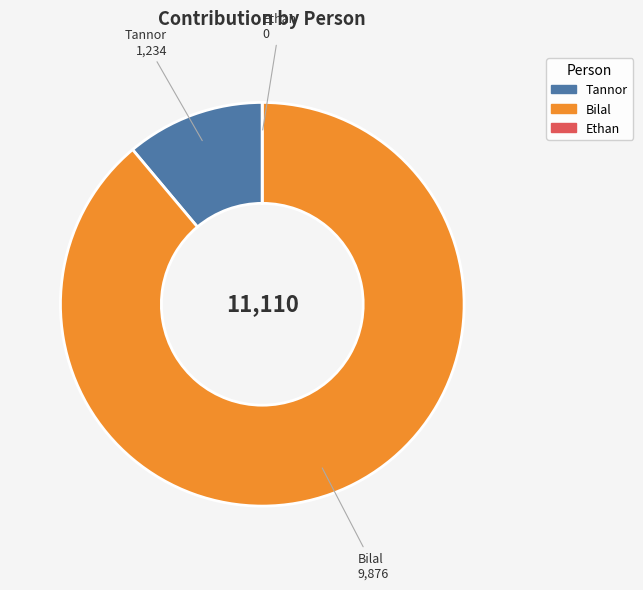

Between Tannor and Bilal, which is larger?

Bilal